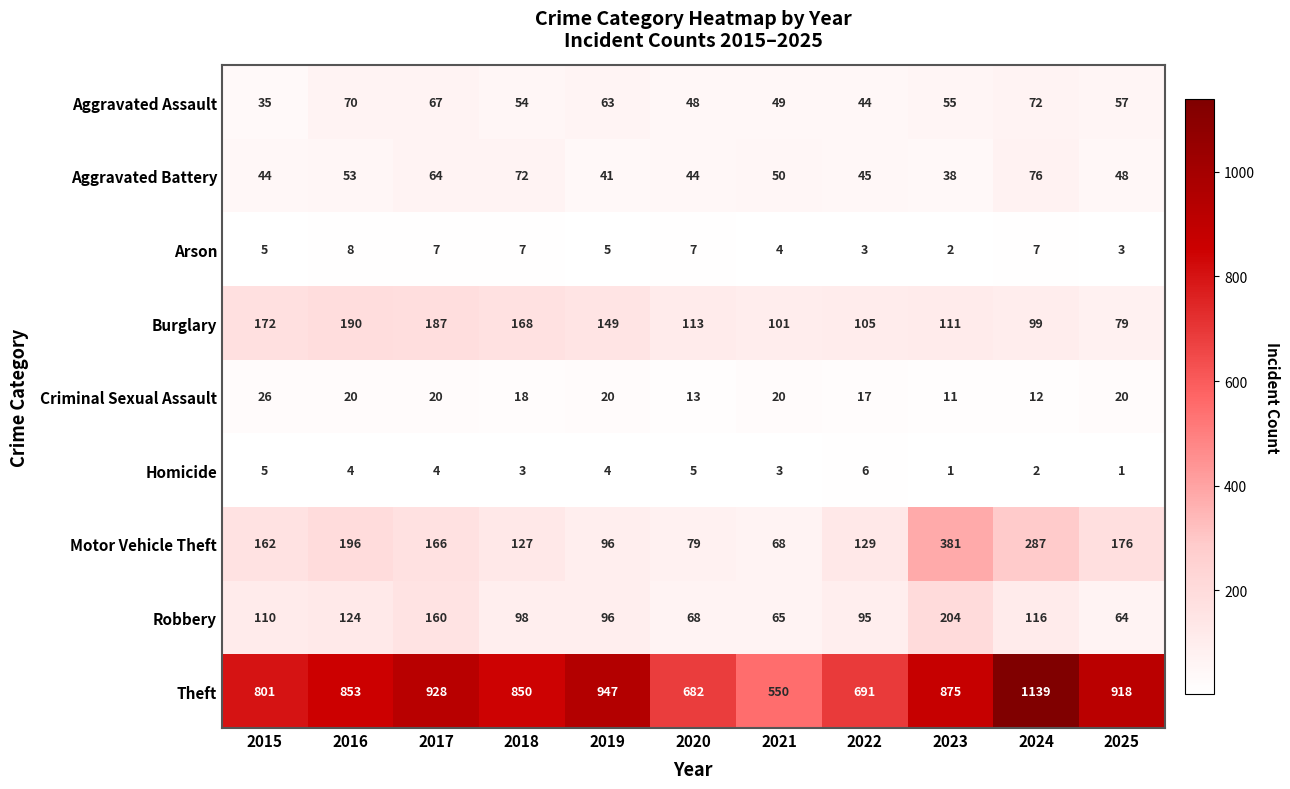

At how many categories does at least one series exceed 528?

11